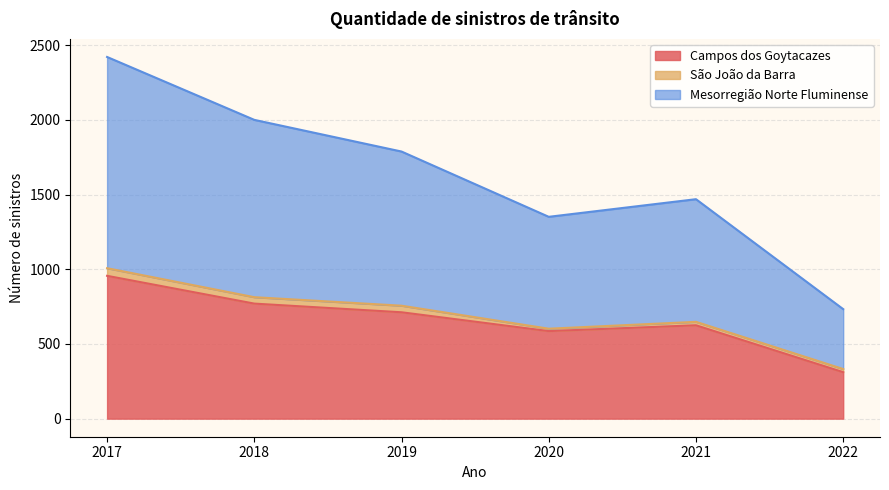

At which category is the sum across all series the highest?

2017